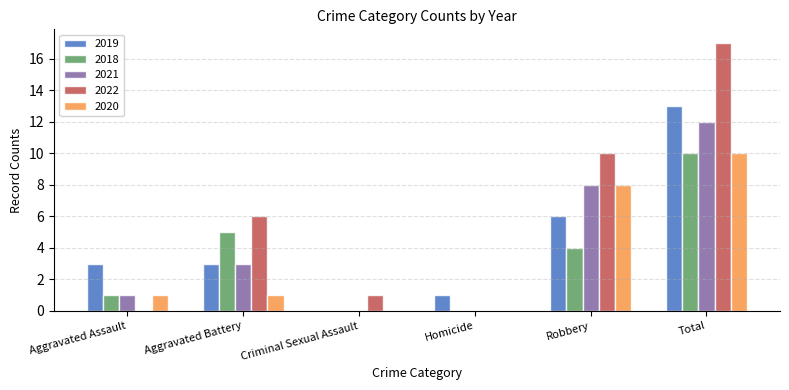

Does the chart contain stacked bars?

No